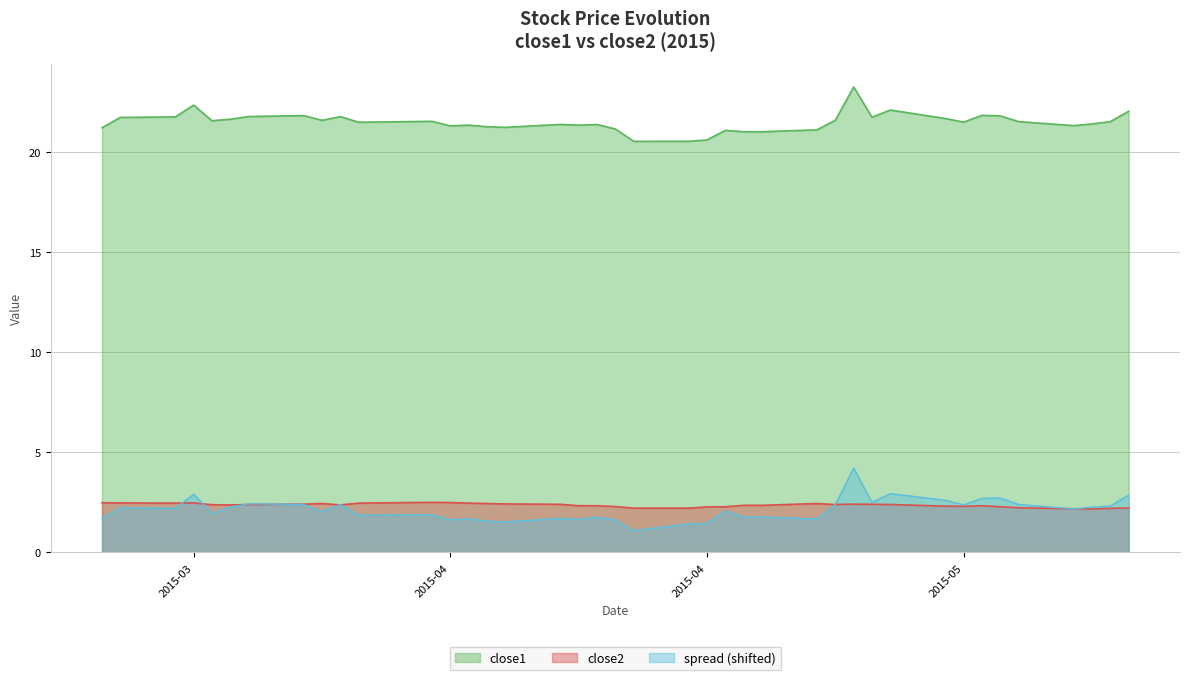

True or false: spread and close1 cross at least once.

False